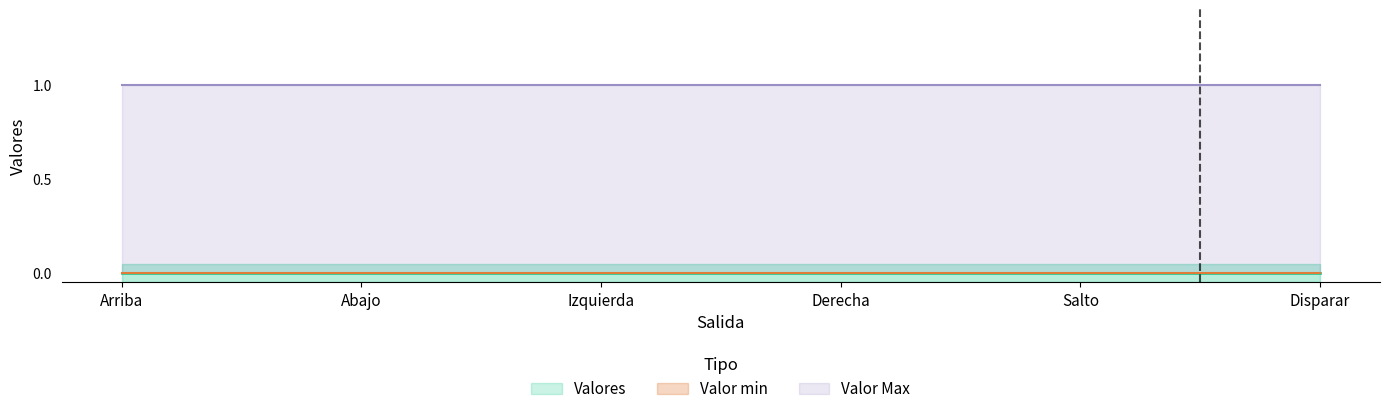

What is the label of the 1st point from the left?

Arriba